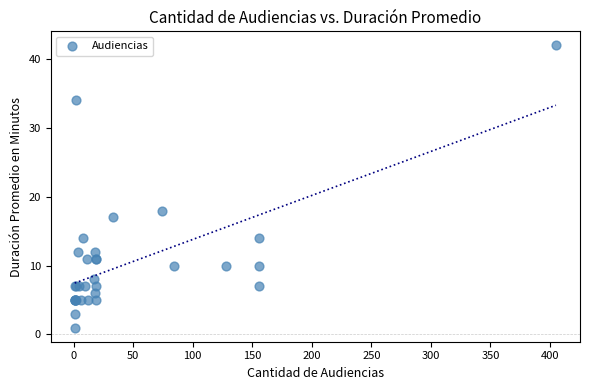

What Y value in the scatter plot is closest to 21?

18